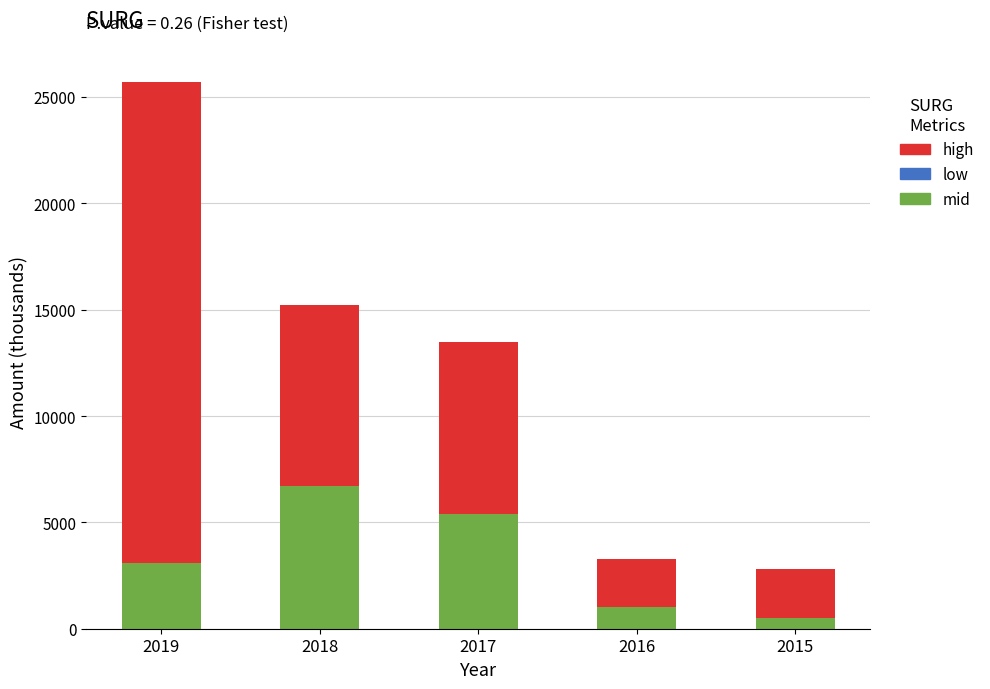

At which category is the sum across all series the highest?

2019